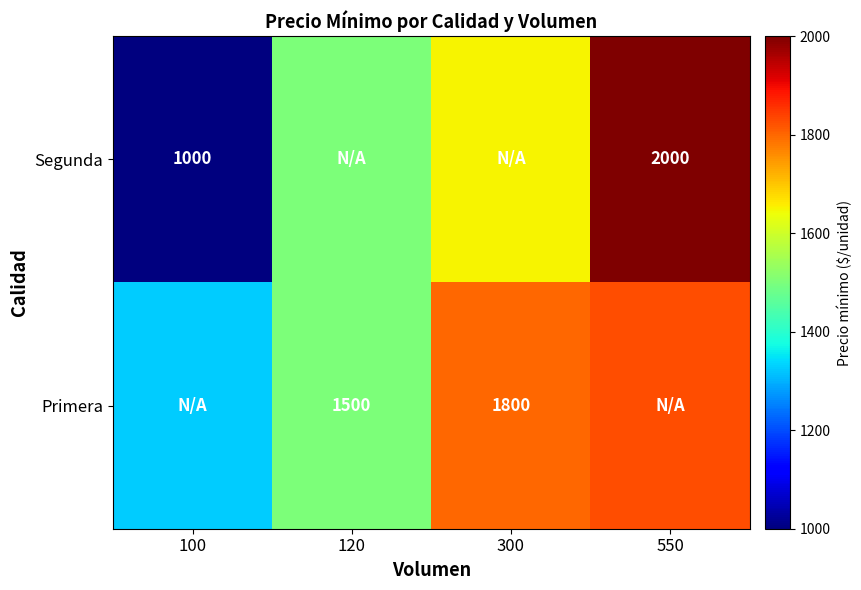

Is it true that Segunda equals 1000 at 100?

True